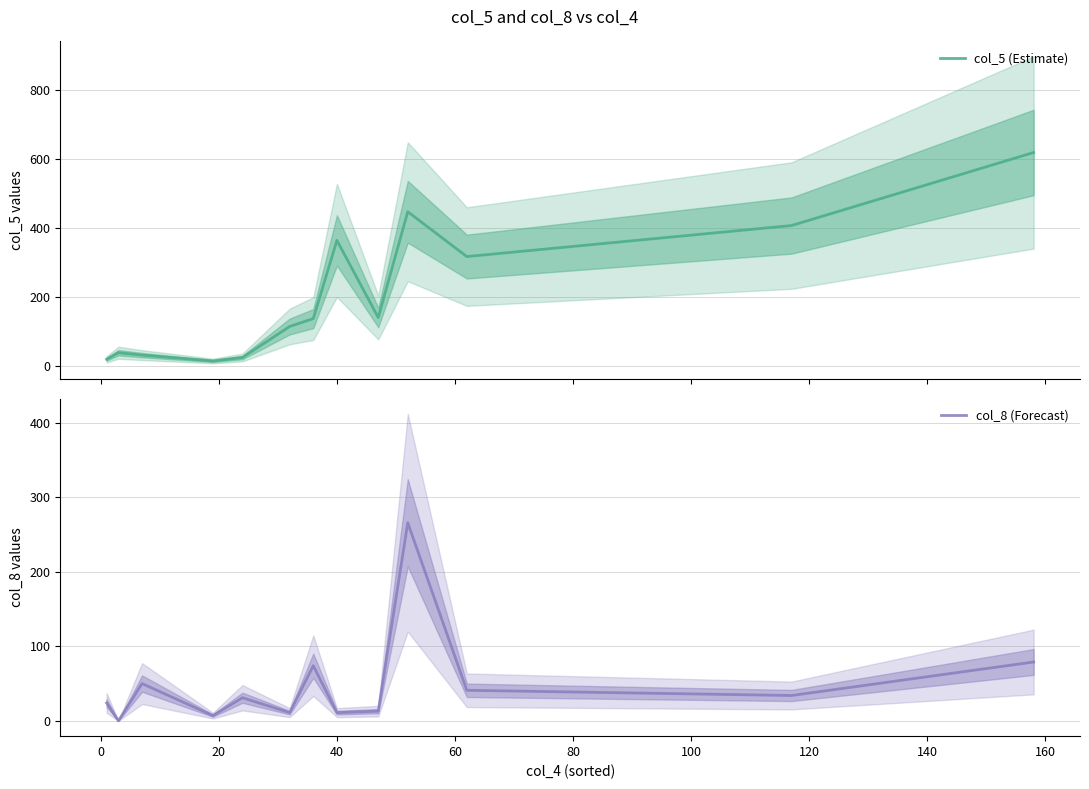

What is the value of the col_5 (Estimate) point at the 10th from the left?

448